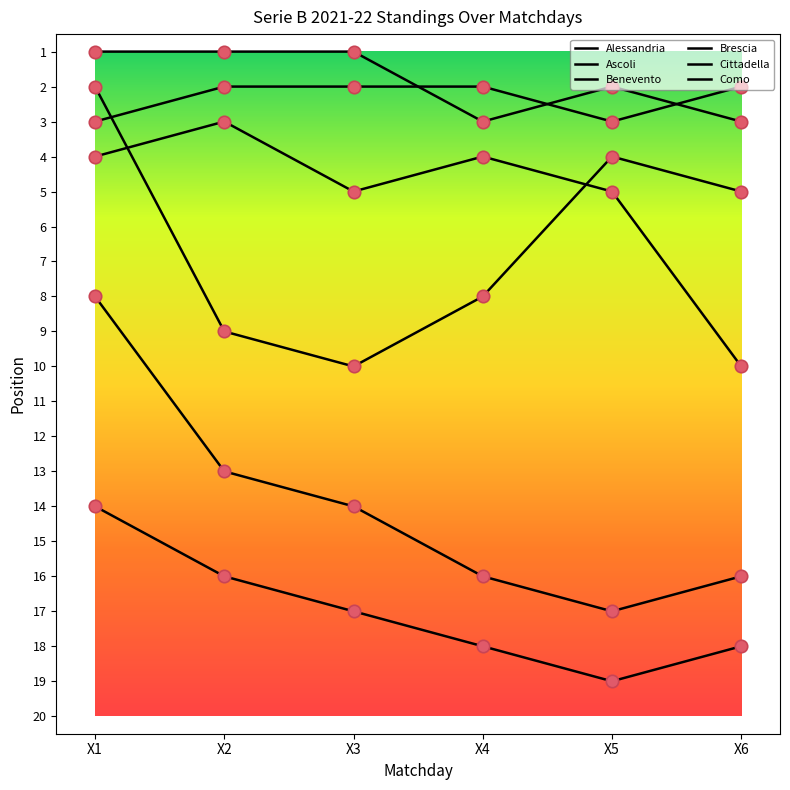

What is the total value across all series at X1?

32